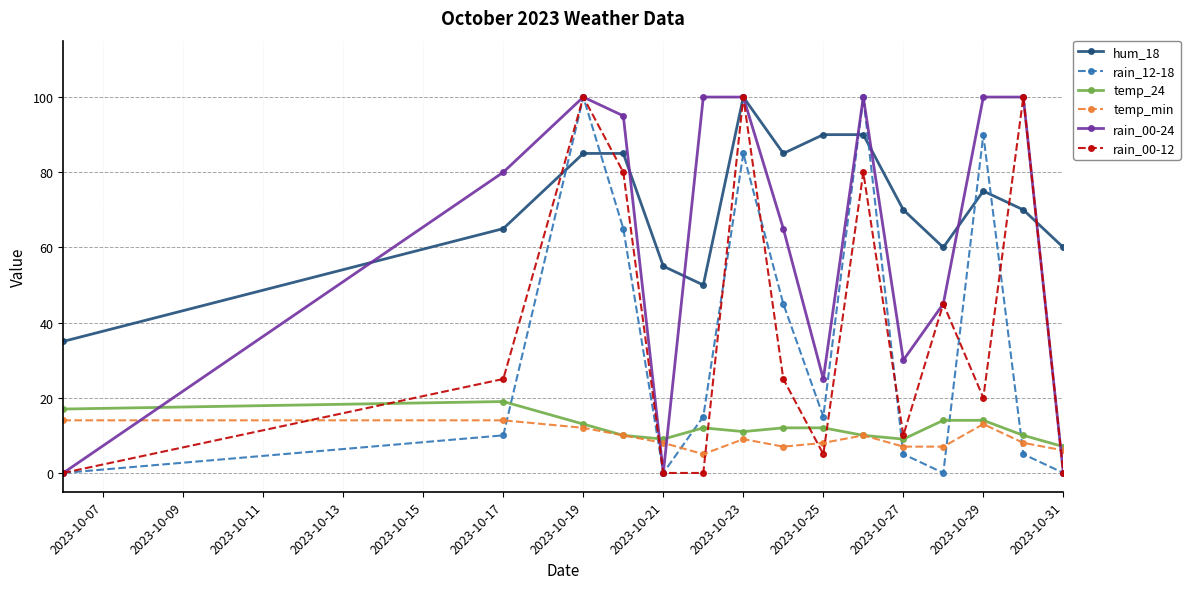

After their last crossing, which series has the higher values: rain_12-18 or hum_18?

hum_18